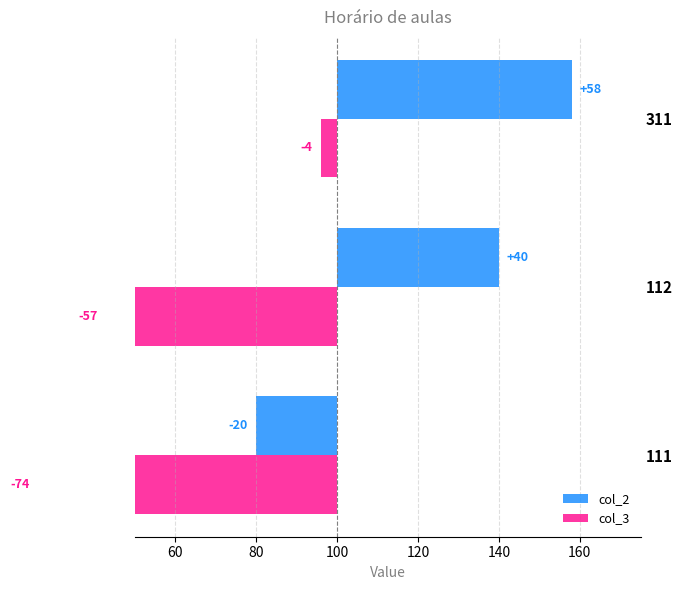

What is the sum of the col_2 values at 112 and 311?

98